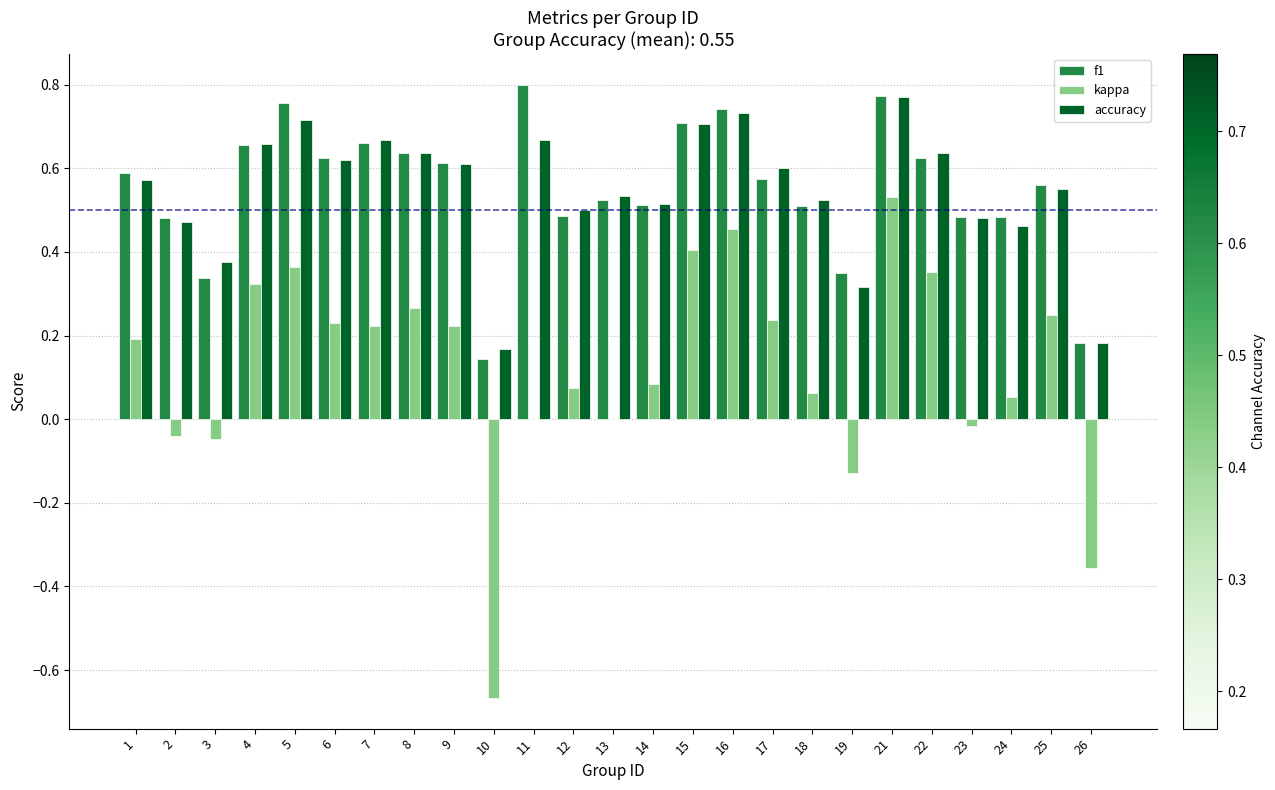

Which category has the highest value in the accuracy series?

21